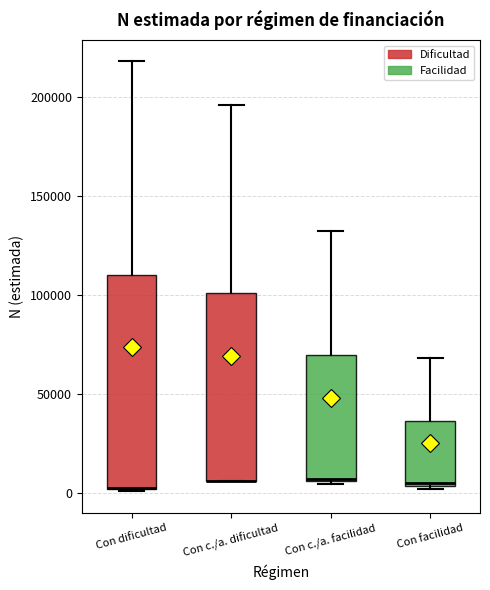

Which box is the tallest, from its lower edge to its upper edge?

Con dificultad